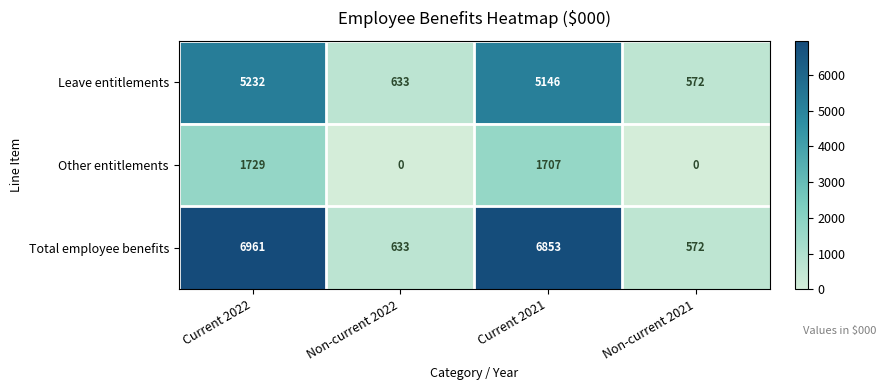

Where does the Total employee benefits series first go above 6853?

Current 2022